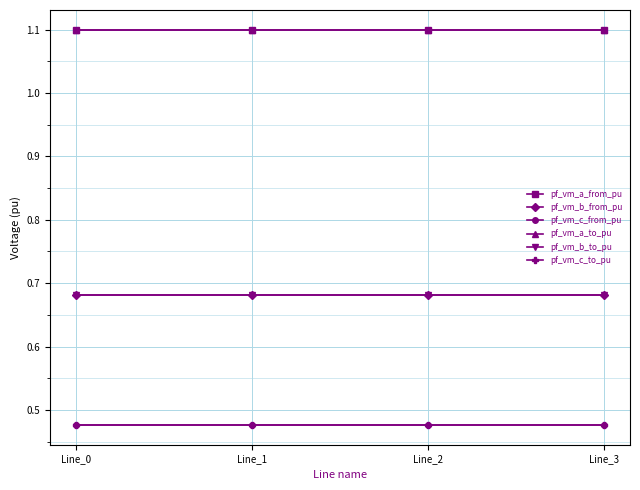

Rank the series by their maximum value, from highest to lowest.

pf_vm_a_from_pu, pf_vm_a_to_pu, pf_vm_b_from_pu, pf_vm_b_to_pu, pf_vm_c_from_pu, pf_vm_c_to_pu